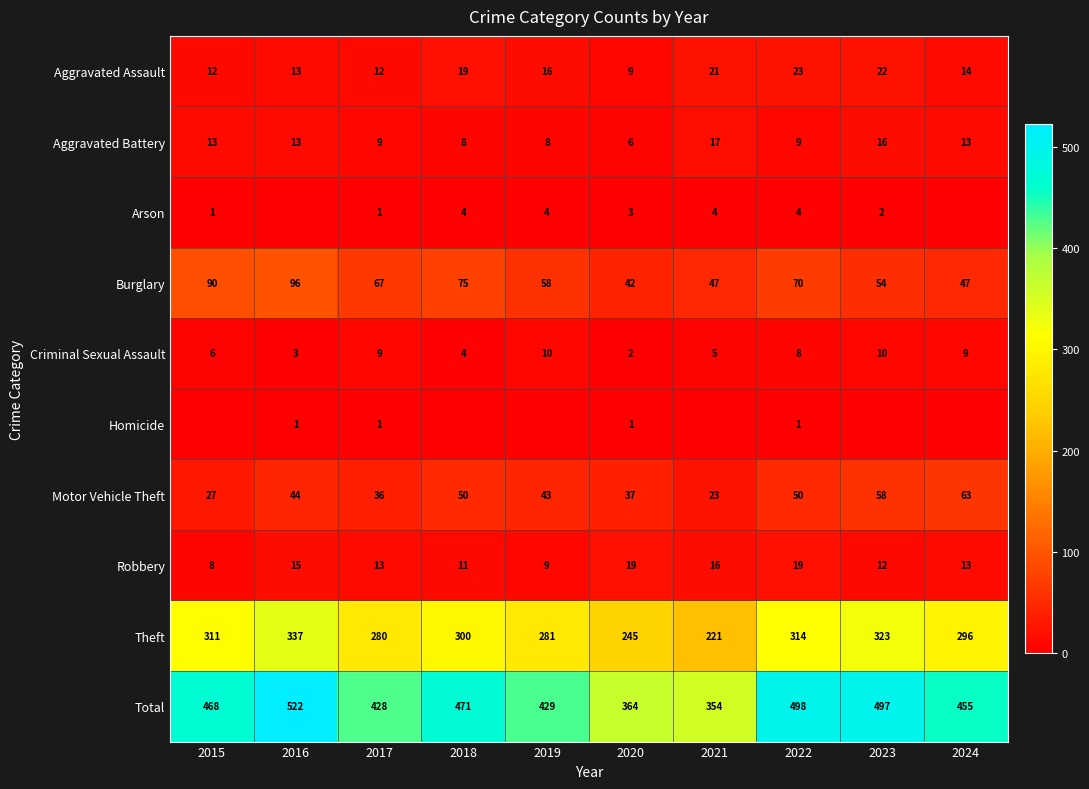

The Aggravated Battery series shows 16 at 2023. True or false?

True